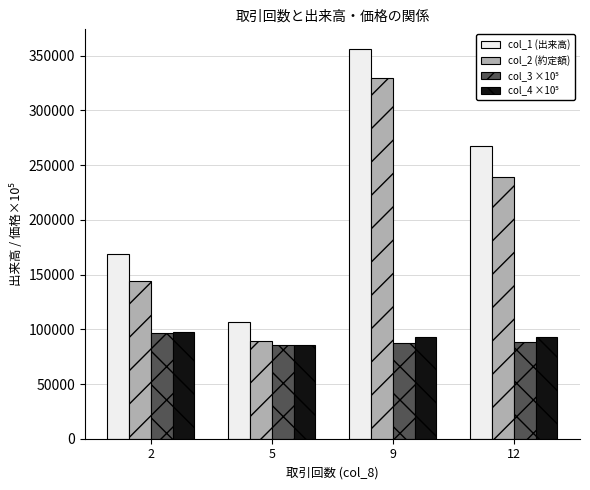

What is the sum of the col_2 (約定額) values at 5 and 12?

329167.9